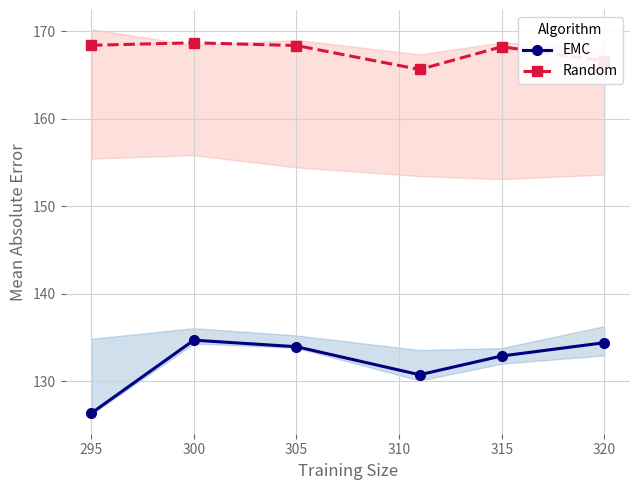

How many data points in EMC are above 133?

3